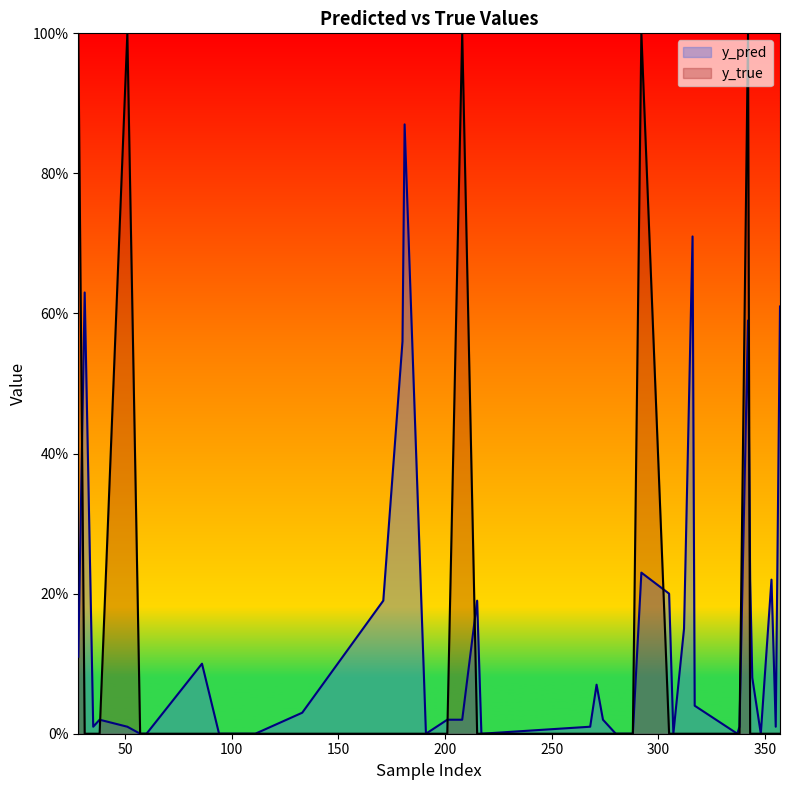

Where do y_true and y_pred first cross each other?

28 and 31